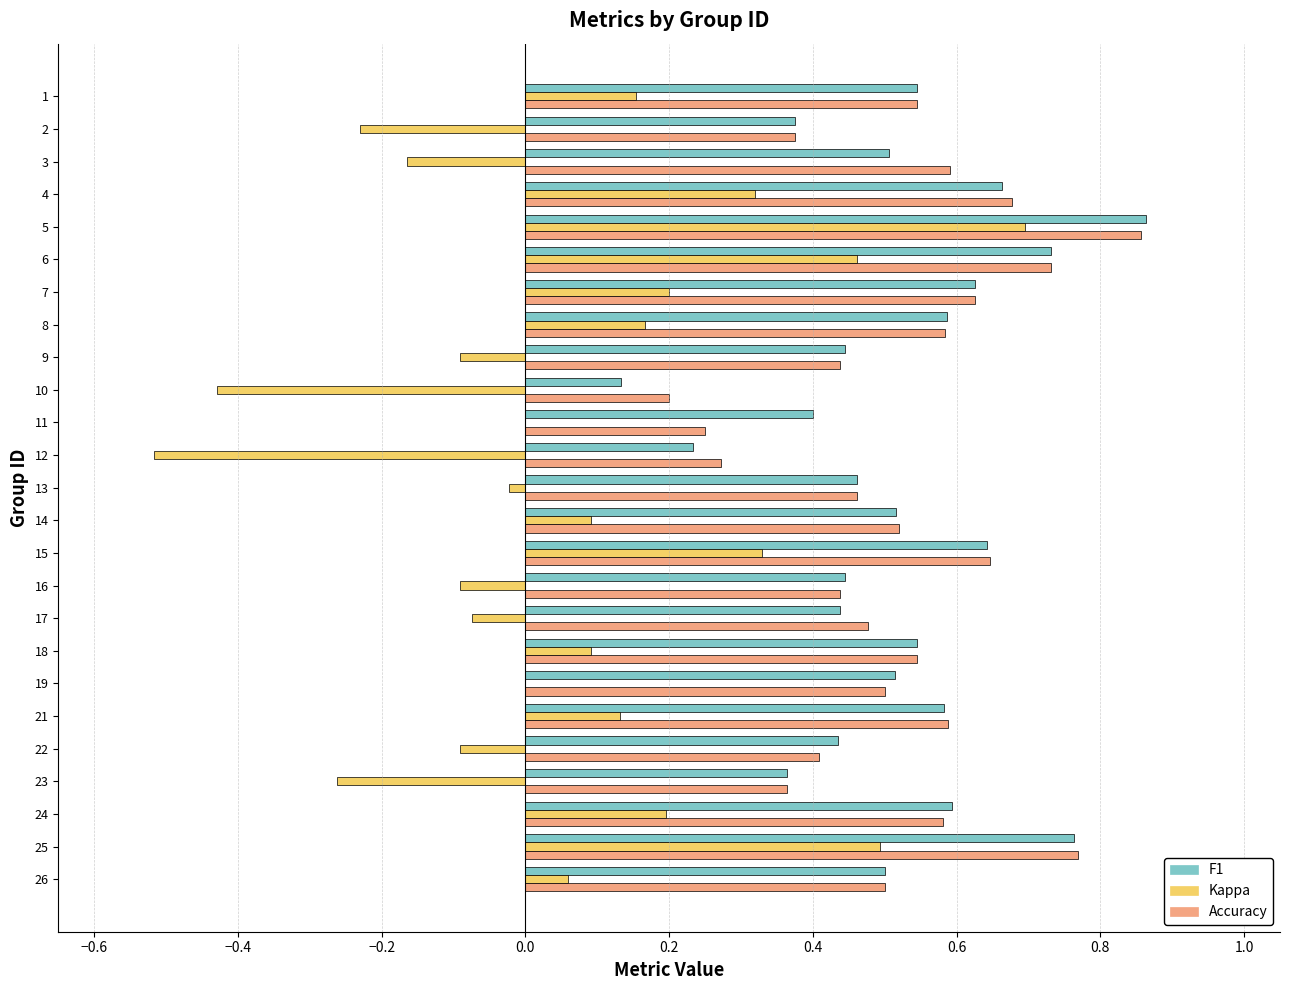

At which category is the sum across all series the highest?

5